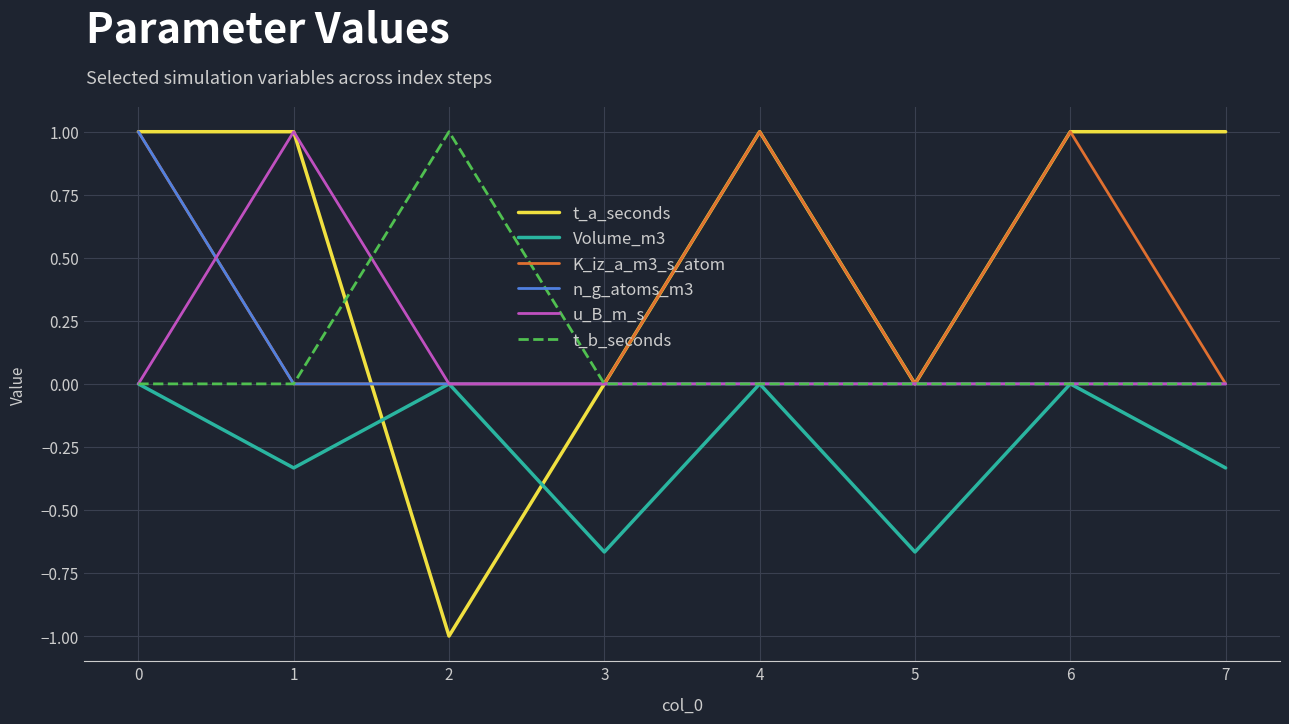

What is the spread (max minus min) of values at 3?

0.7